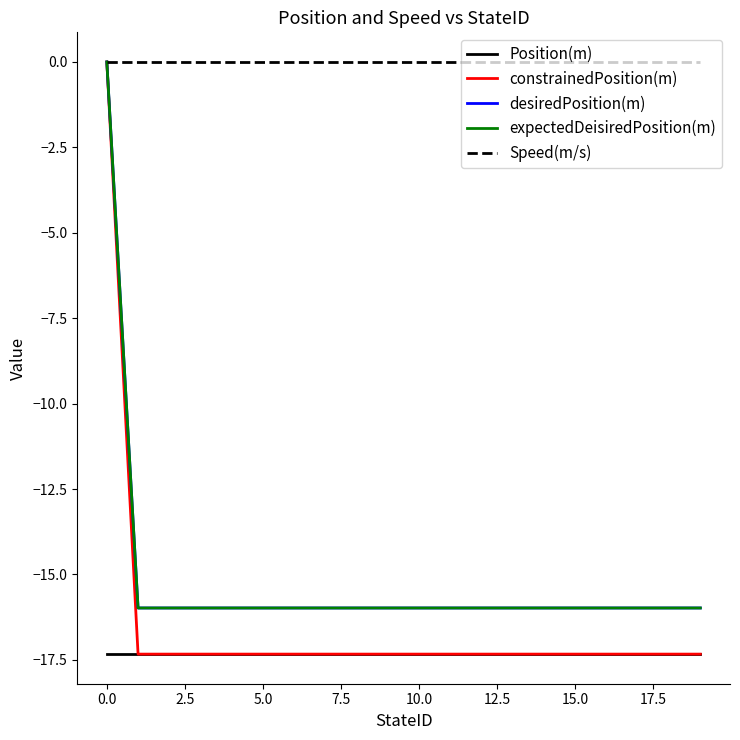

What is the maximum value for Position(m)?

-17.3